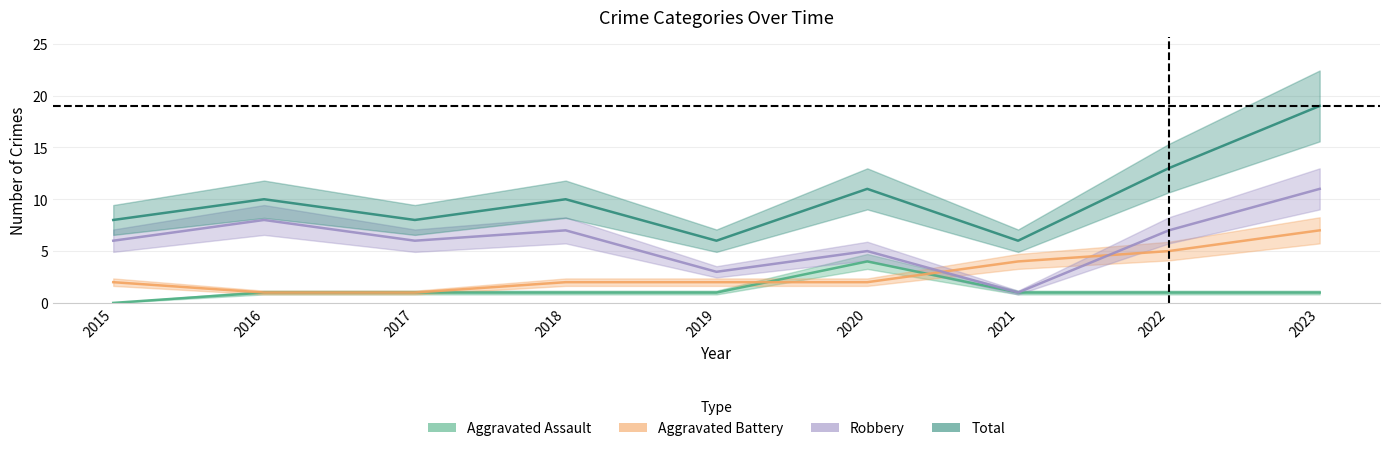

Which category has the lowest value across all series?

2015